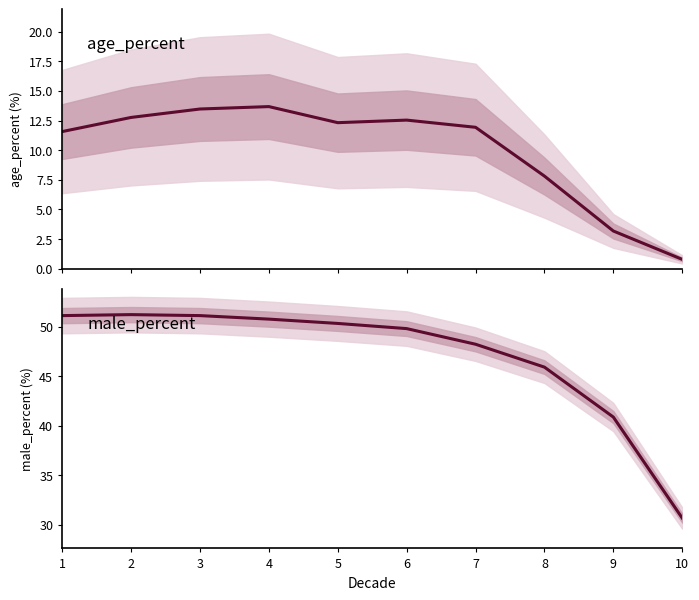

What is the maximum value shown in the chart?

51.2